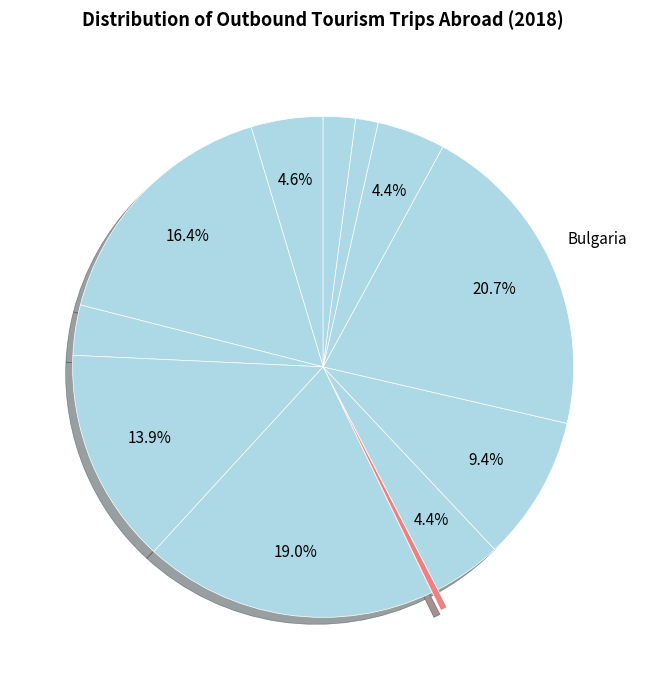

How many slices are in this pie chart?

12